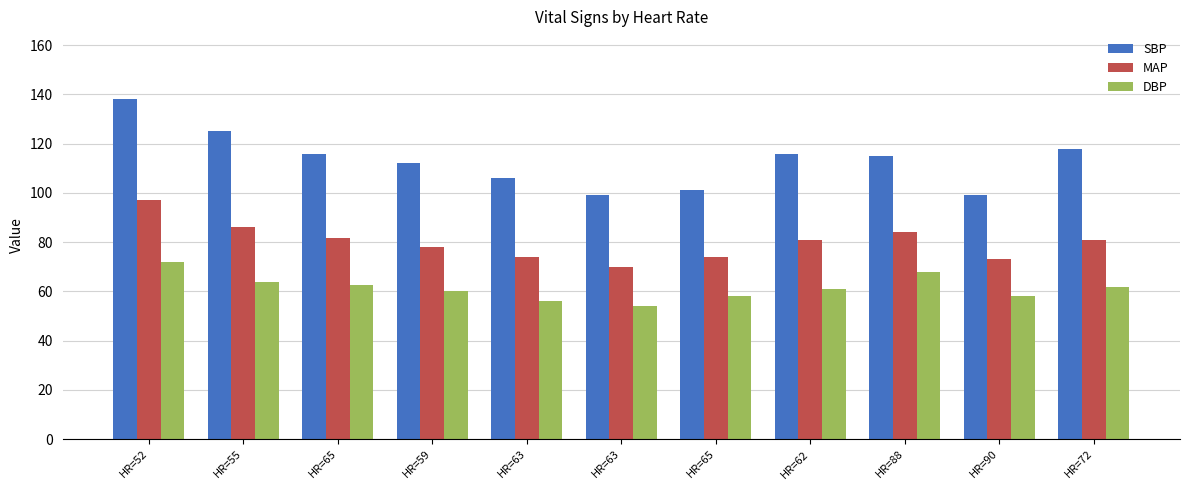

Count the number of categories in the chart.

11